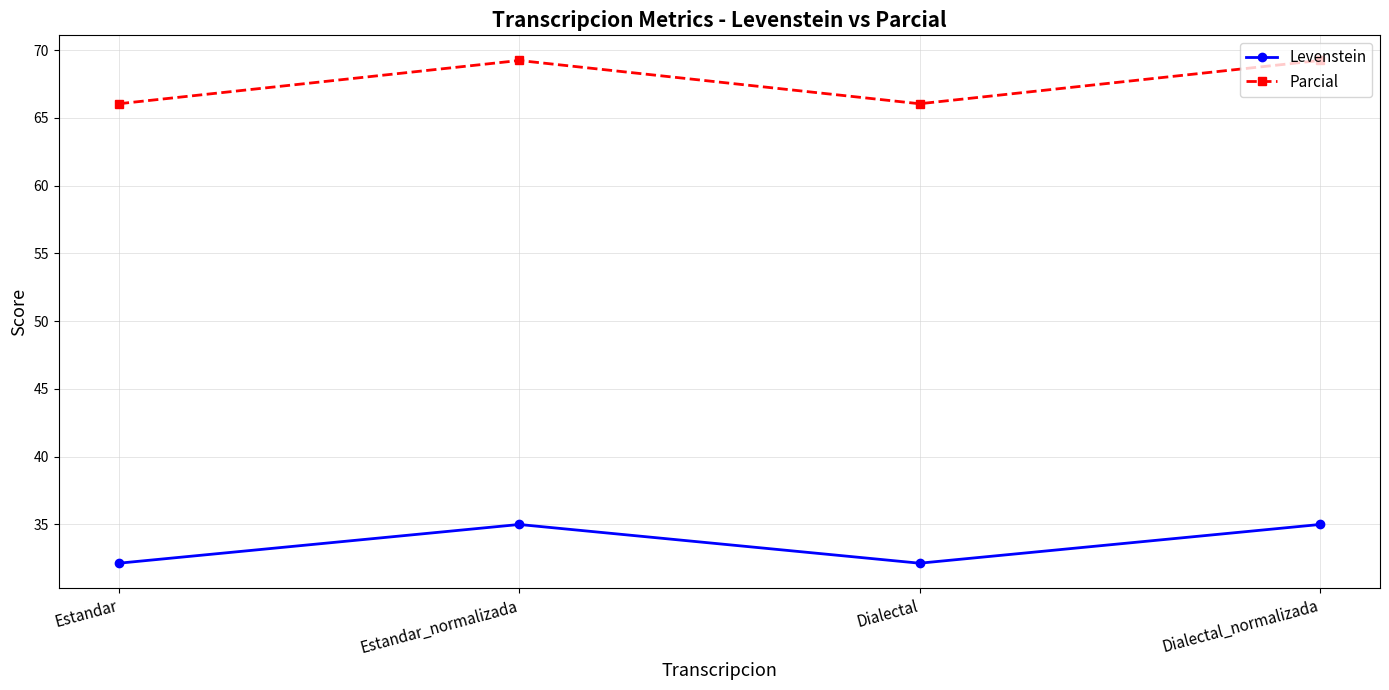

How many data points does each series have?

4